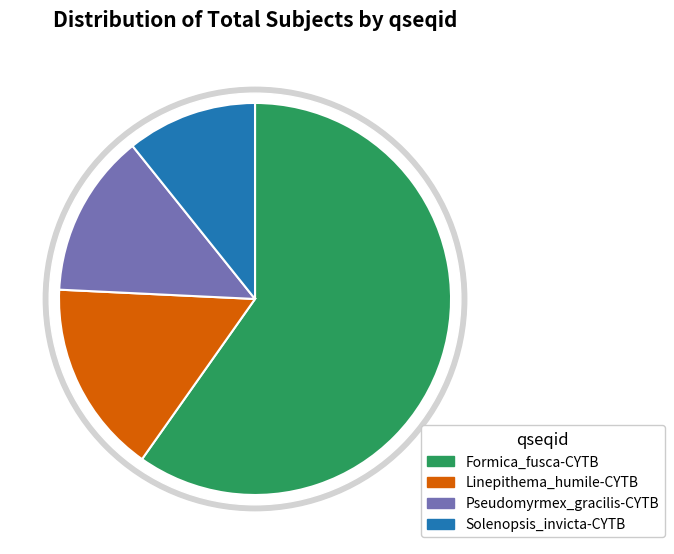

To the nearest percent, what portion does Solenopsis_invicta-CYTB represent?

11%